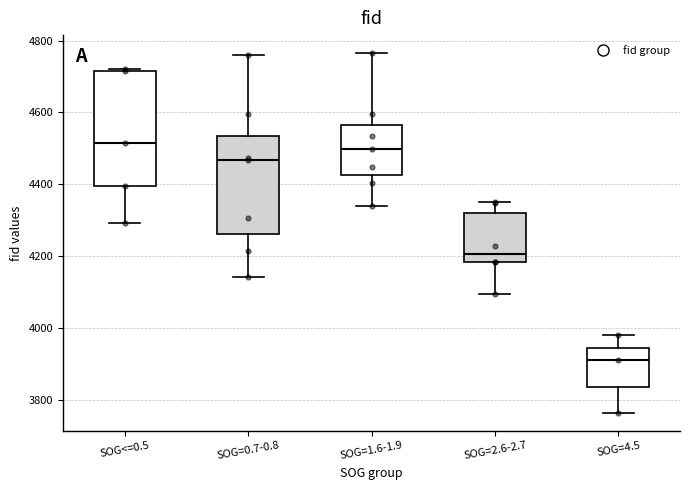

Which box has the lowest median line?

SOG=4.5